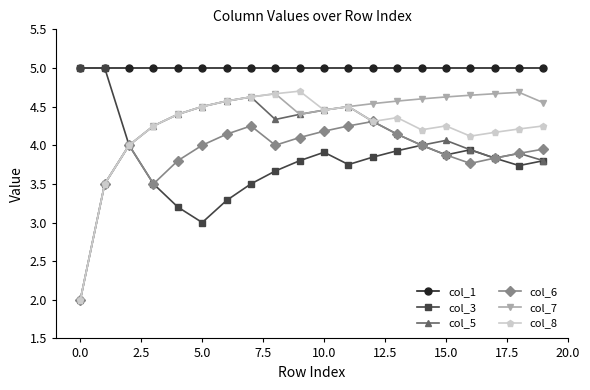

What is the value of the col_1 point at the 1st from the left?

5.0